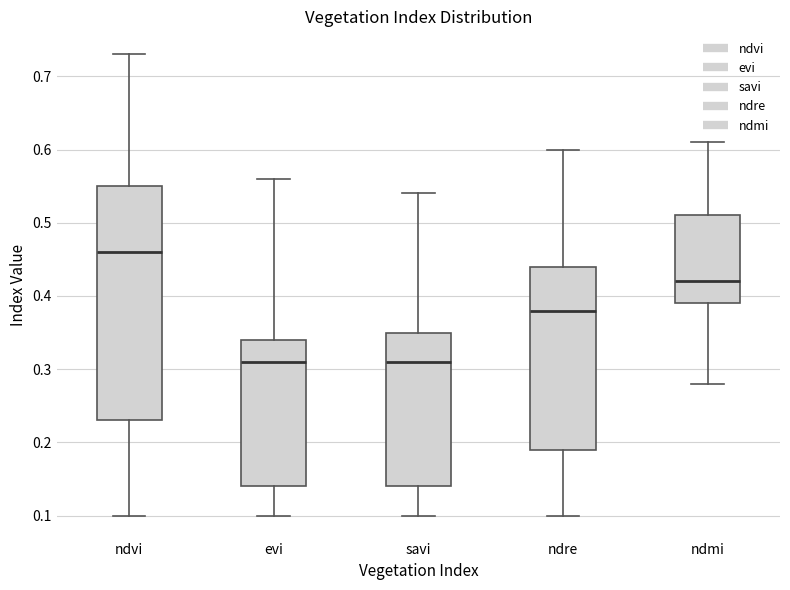

Which box's median line is the highest?

ndvi